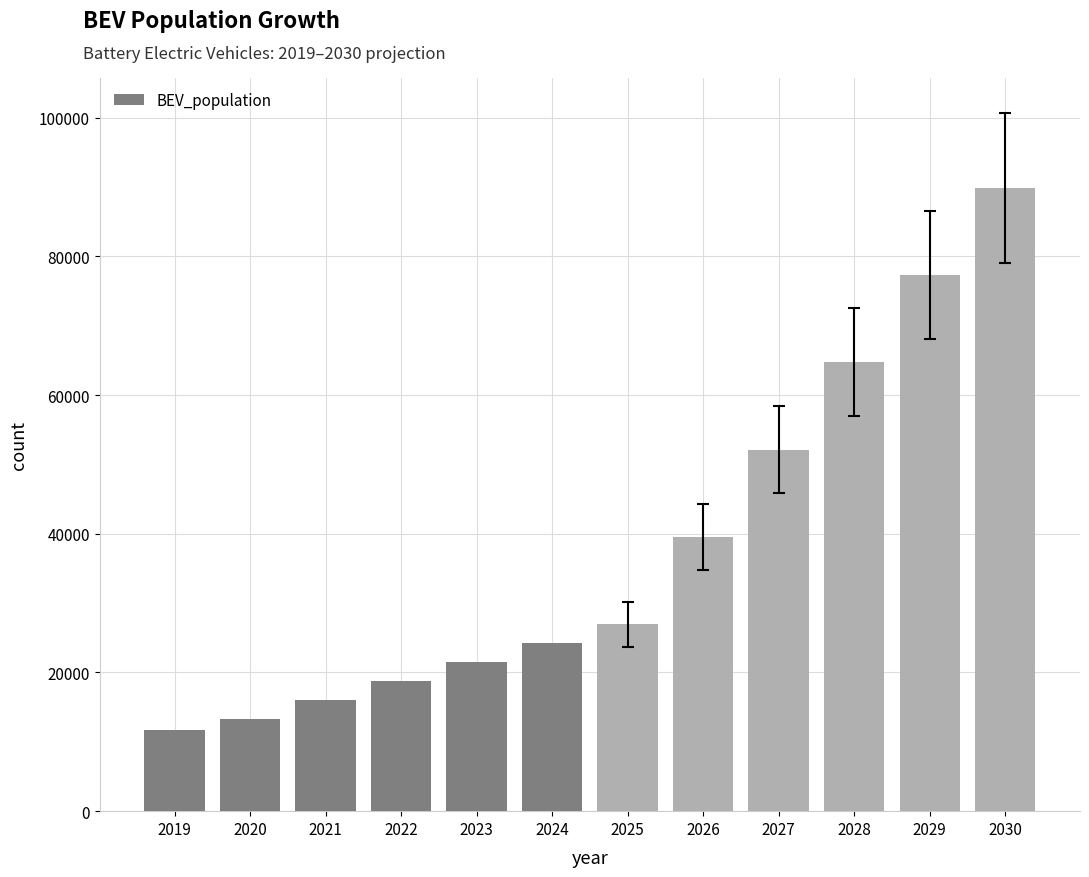

Approximately how many times larger is the value at 2022 compared to 2020?

1.4